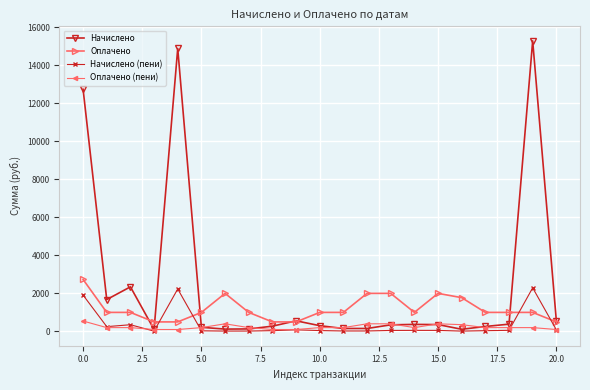

What is the maximum value for Начислено?

15276.2